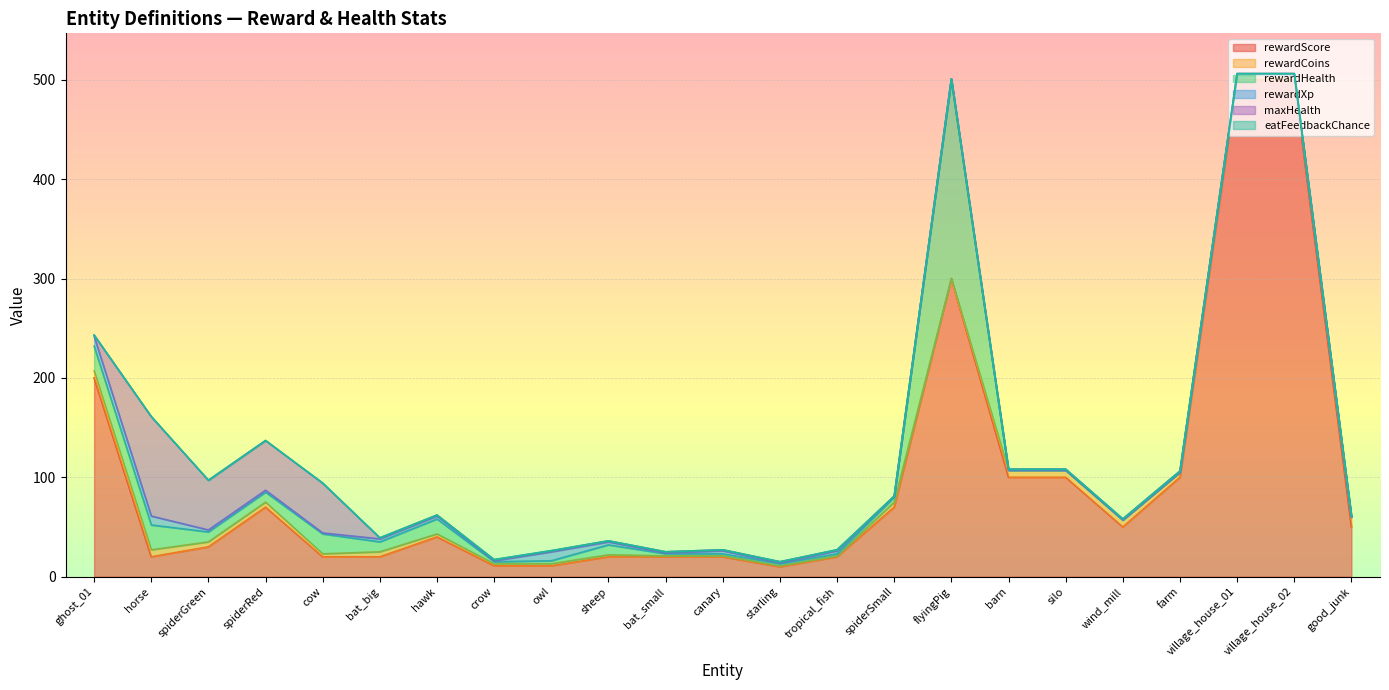

What is the maximum value for rewardScore?

500.0